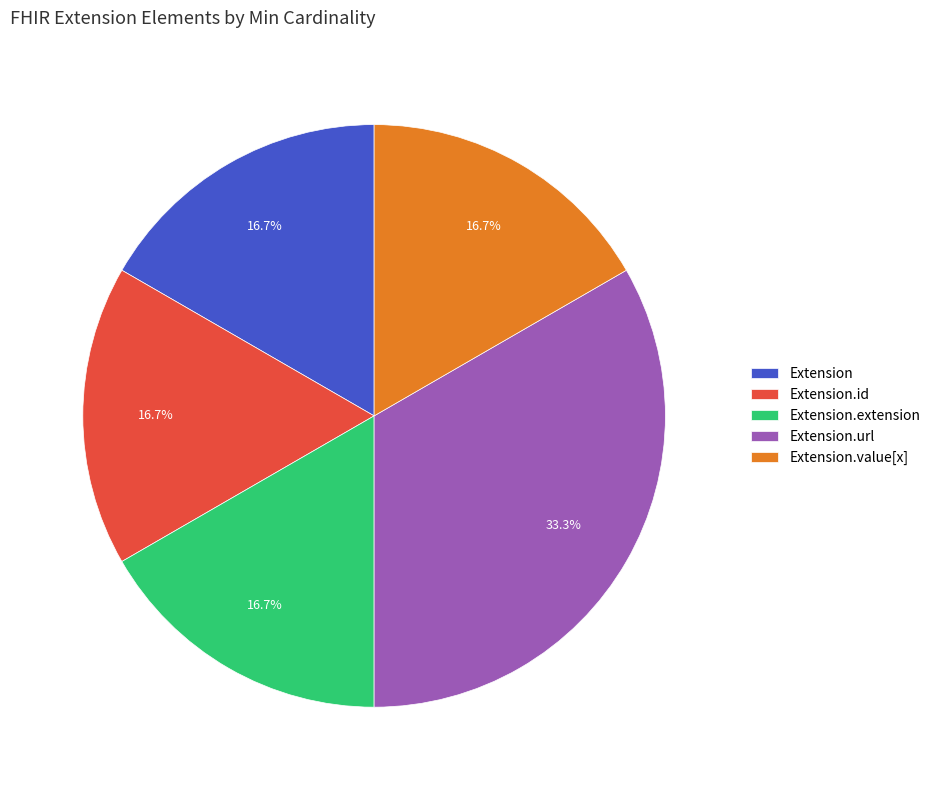

Does Extension.id account for over 50% of the chart?

No